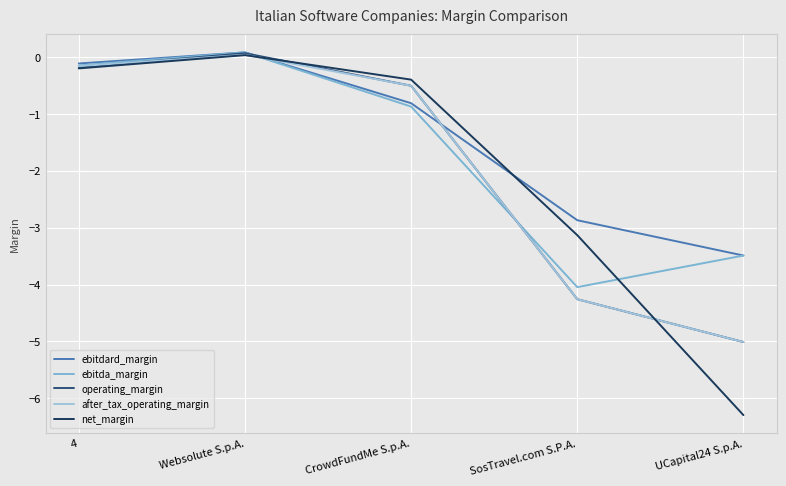

Which series has the largest range (max minus min)?

net_margin